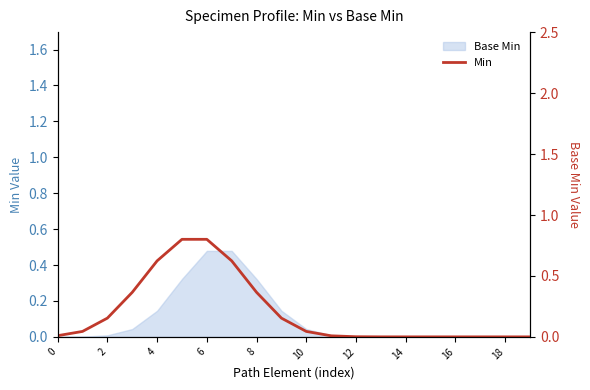

How many data points does each series have?

20